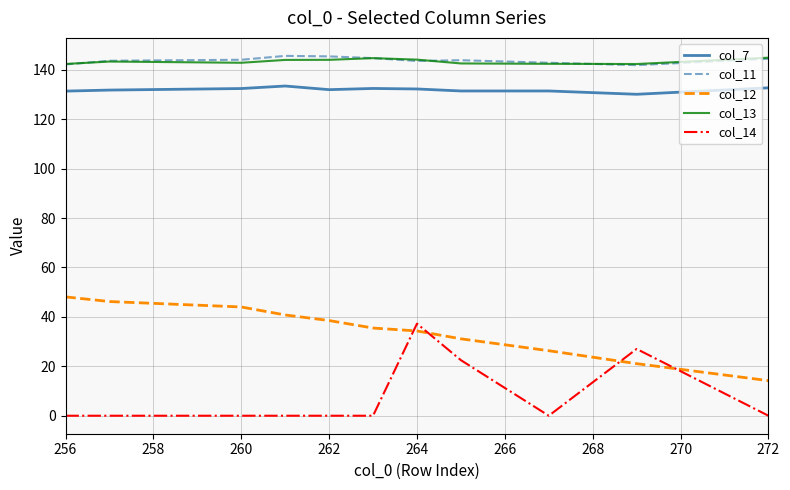

What is the lowest value of the col_12 series?

14.2